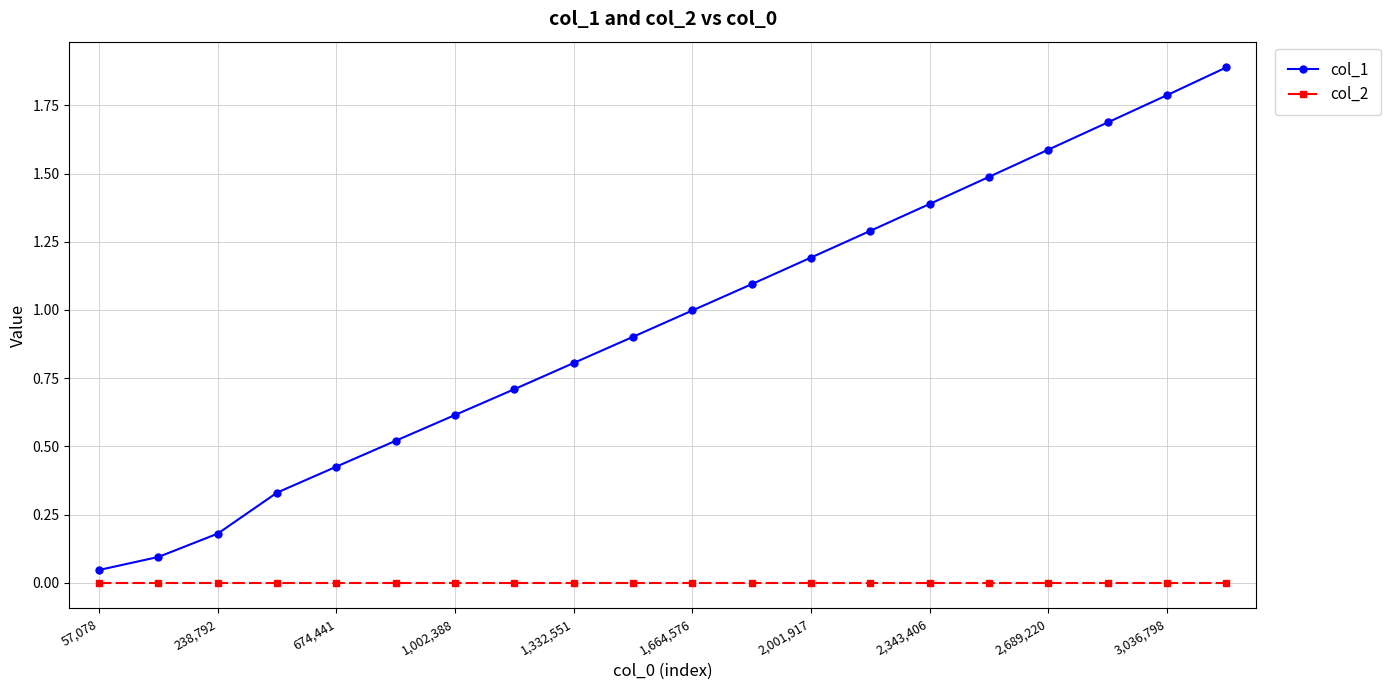

List the series in order of their overall mean, lowest first.

col_2, col_1